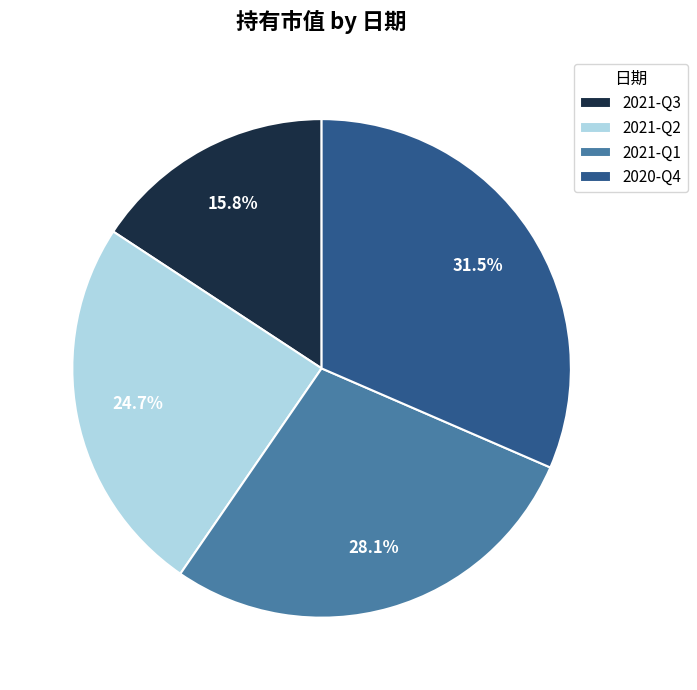

The 2021-Q1 slice represents 28% of the pie. True or false?

True